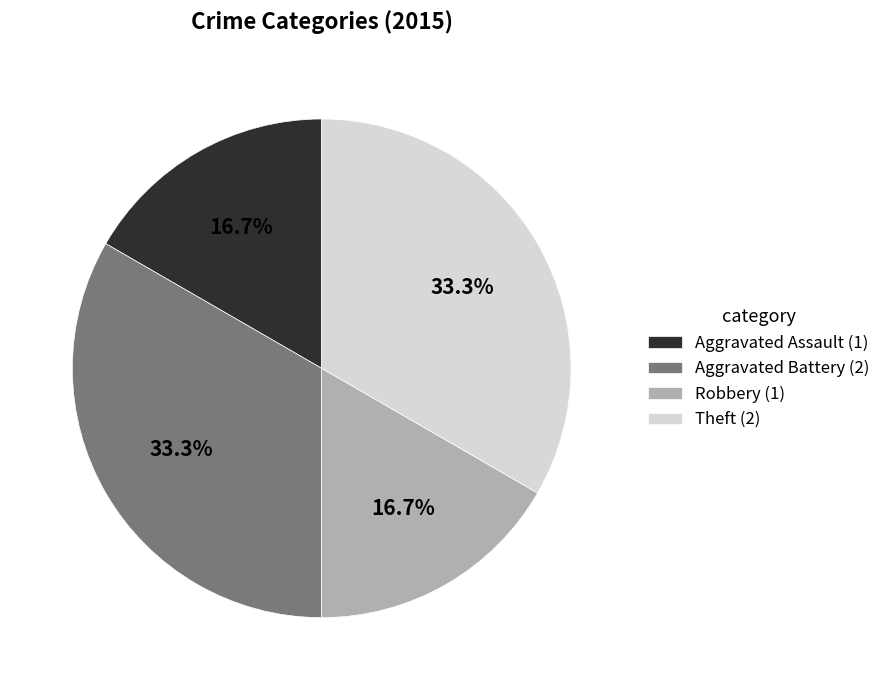

To the nearest percent, what is the difference between the largest and smallest slice percentages?

17%